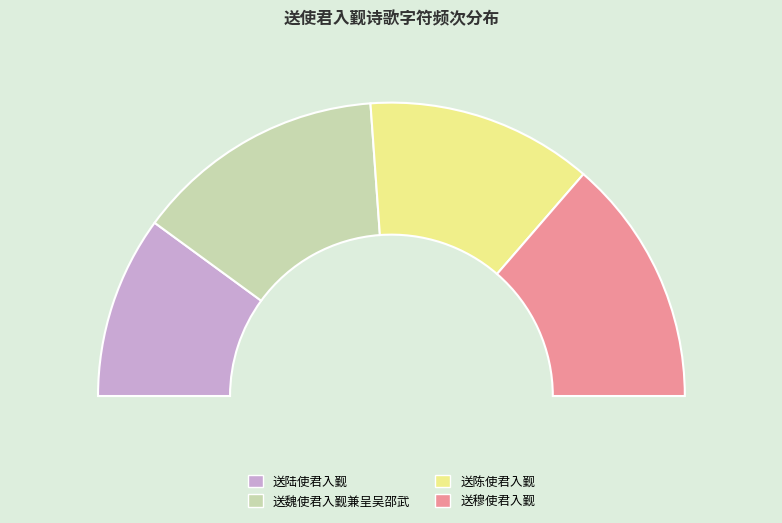

Is there any slice that represents more than half of the pie?

No